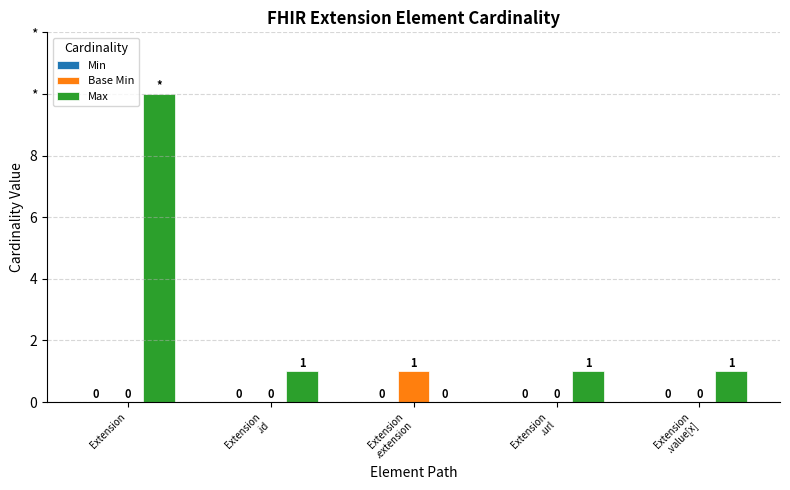

Is it true that Max equals 1 at Extension
.url?

True